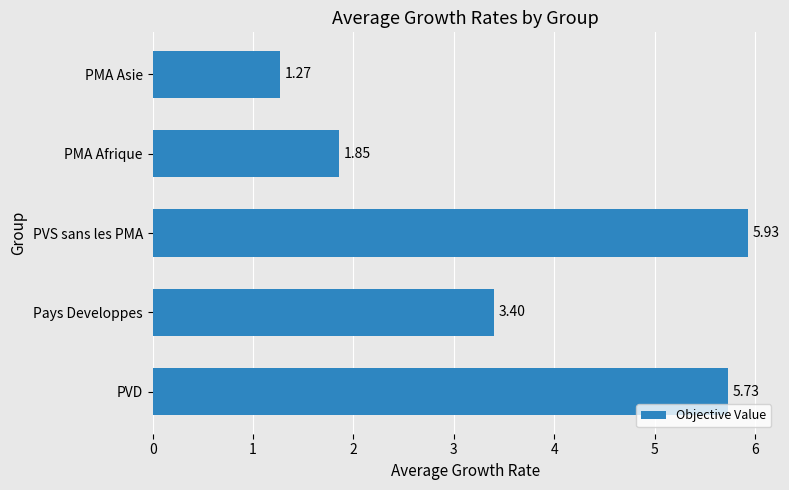

Rank the categories by value from highest to lowest.

PVS sans les PMA, PVD, Pays Developpes, PMA Afrique, PMA Asie